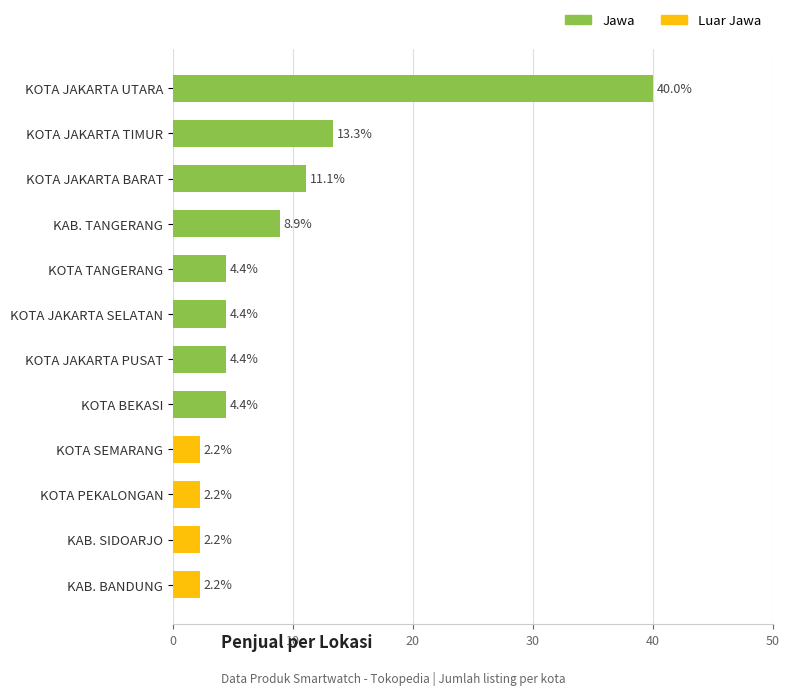

Is it true that the value at KOTA PEKALONGAN is 2.2?

True